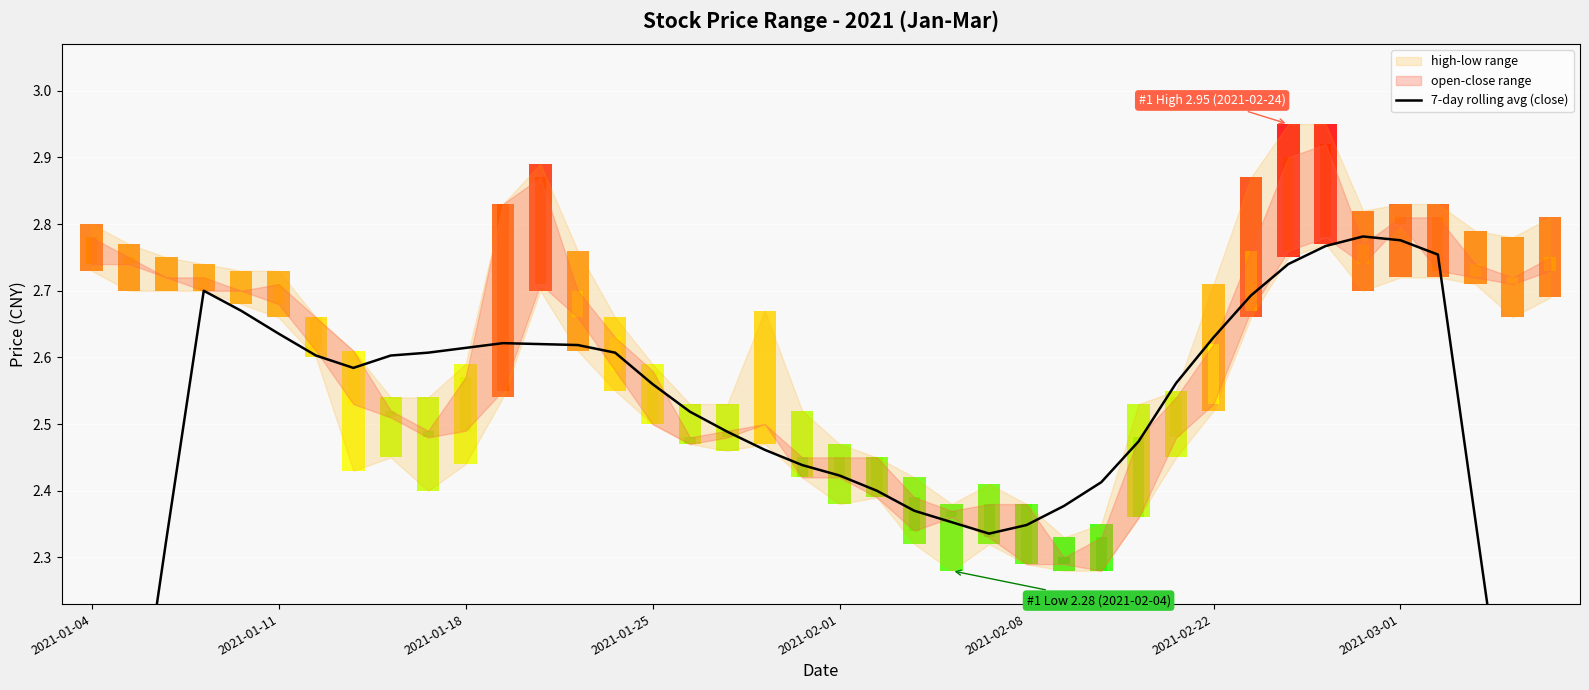

The chart shows a value of 4.3 at 18. True or false?

False